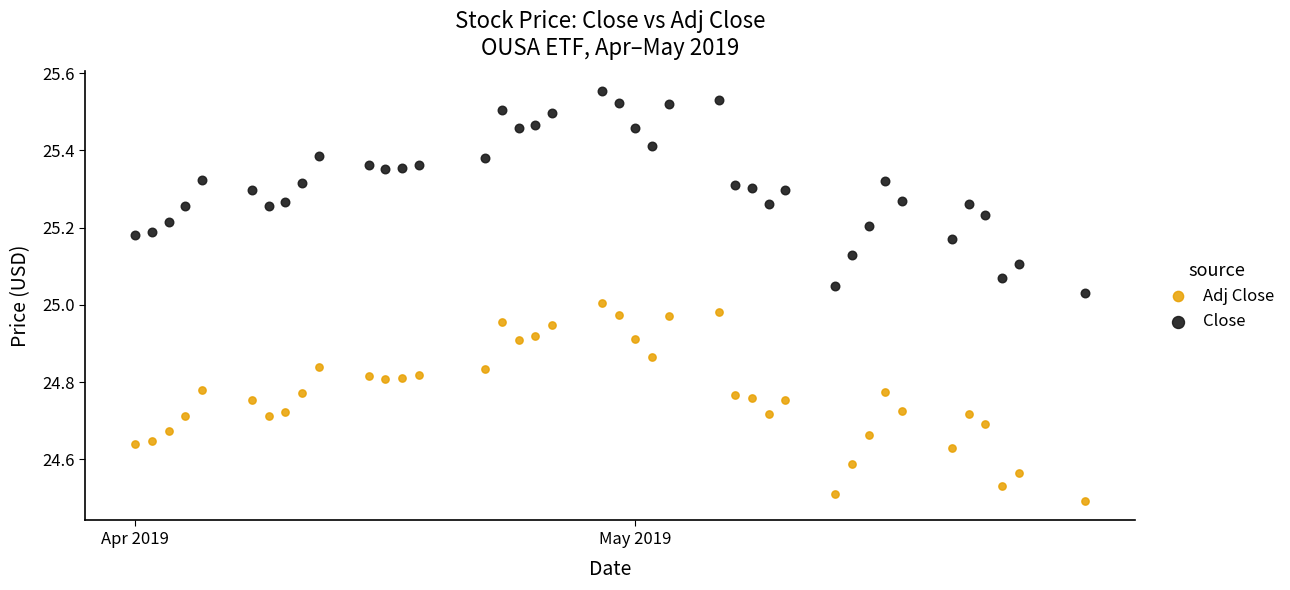

Which series contains the lowest Y value?

Adj Close